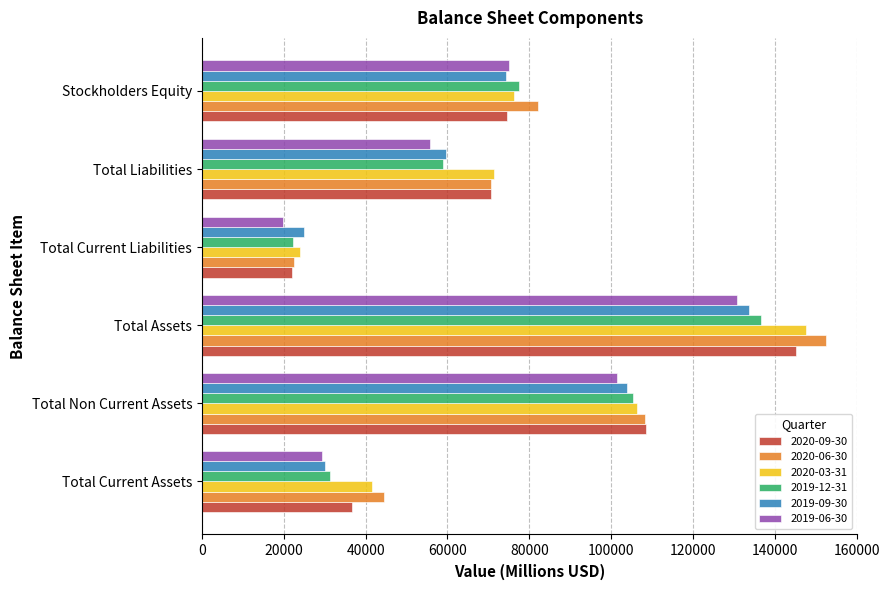

At which label does 2020-03-31 reach its peak?

Total Assets